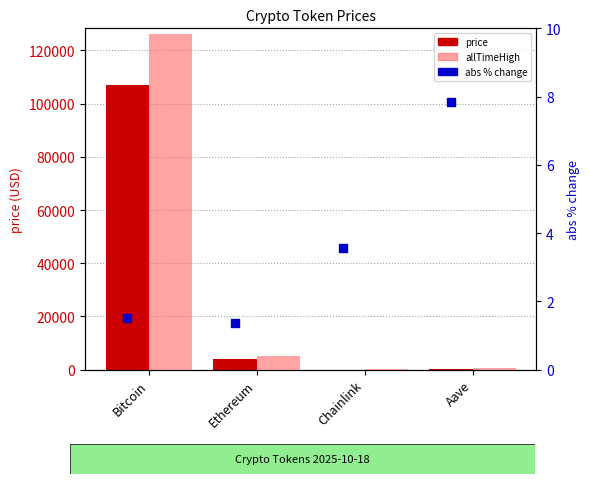

Which series contains the highest Y value?

allTimeHigh